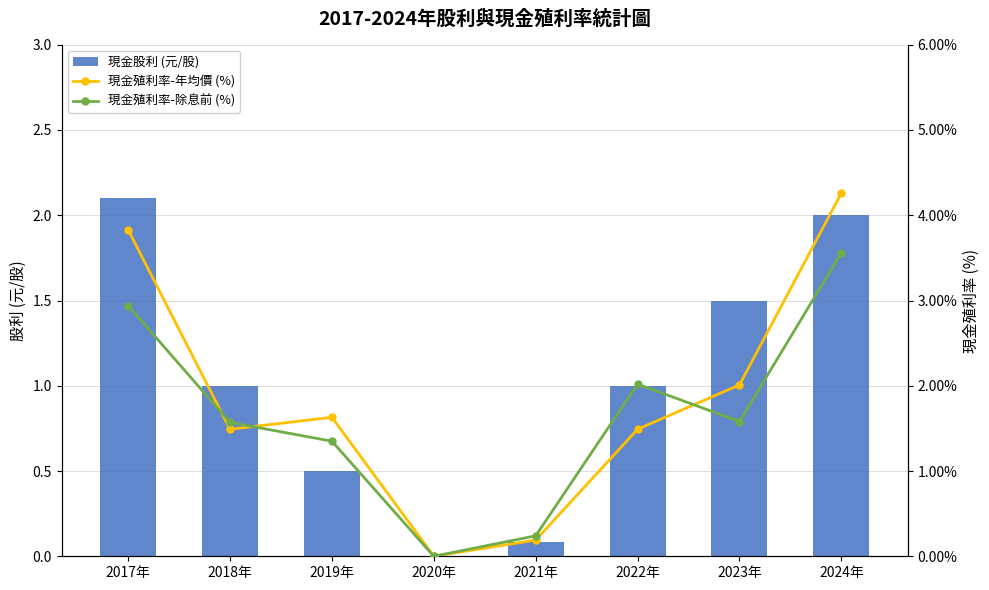

What is the highest value of the 現金股利 (元/股) series?

2.1